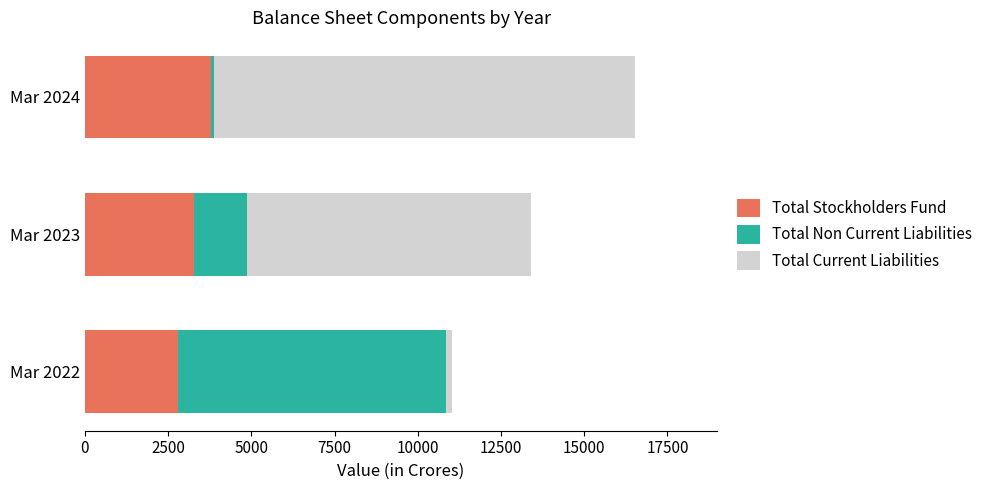

What is the difference between the maximum and minimum values in the Total Stockholders Fund series?

965.1